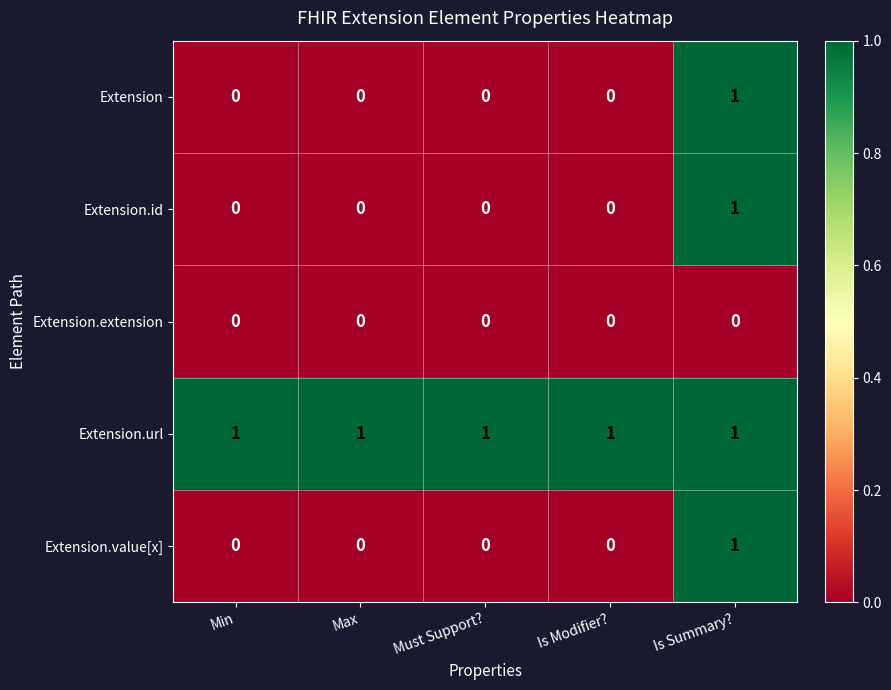

The Extension.url series shows 2 at Min. True or false?

False